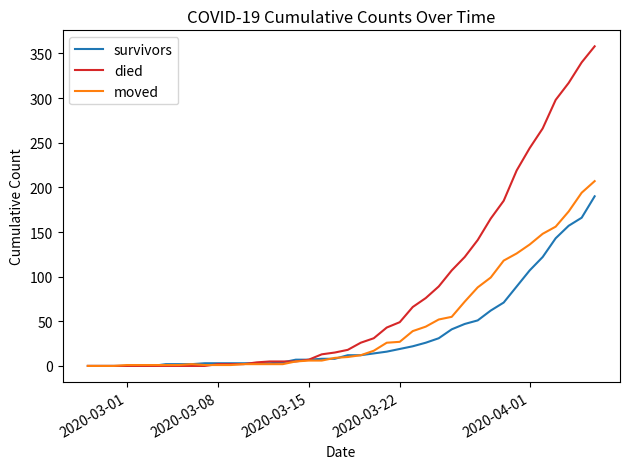

What is the maximum value shown in the chart?

358